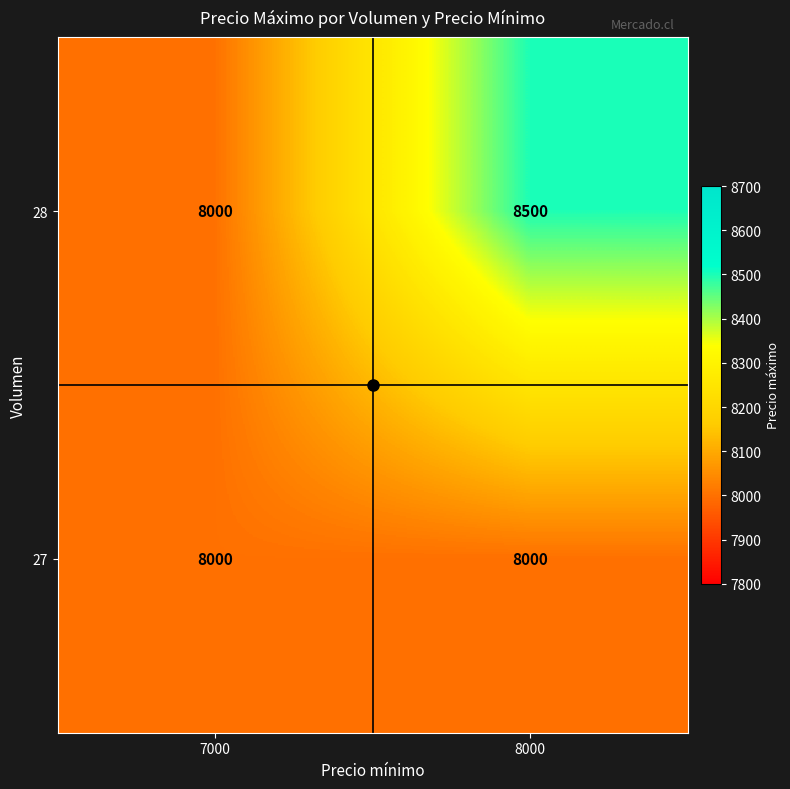

True or false: 28 has a value of 8000 at 7000.

True